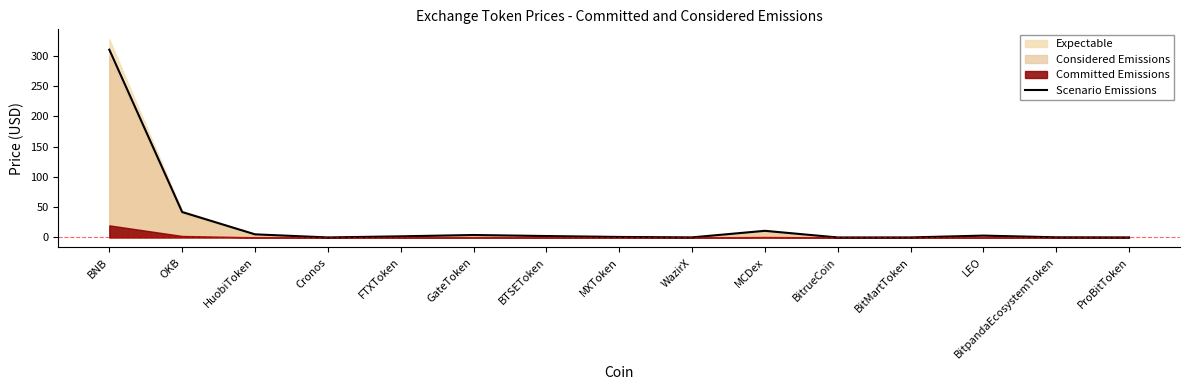

How many data points does each series have?

15